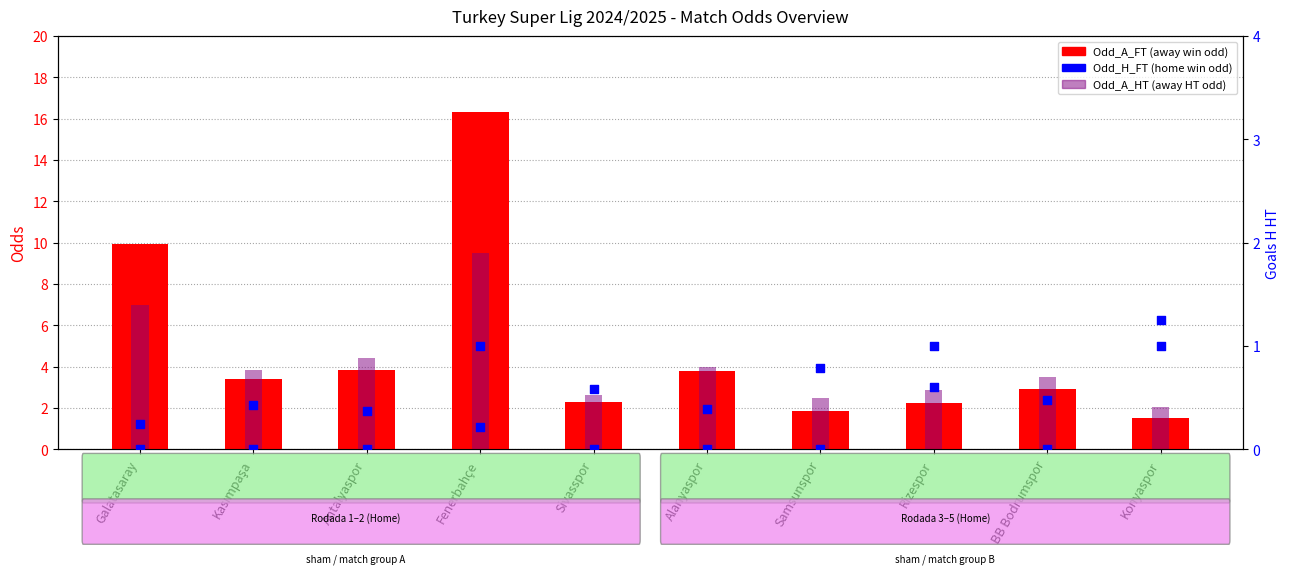

Is the value of Odd_A_FT (away win odd) at BB Bodrumspor greater than the value of Odd_A_HT (away HT odd) at Antalyaspor?

No